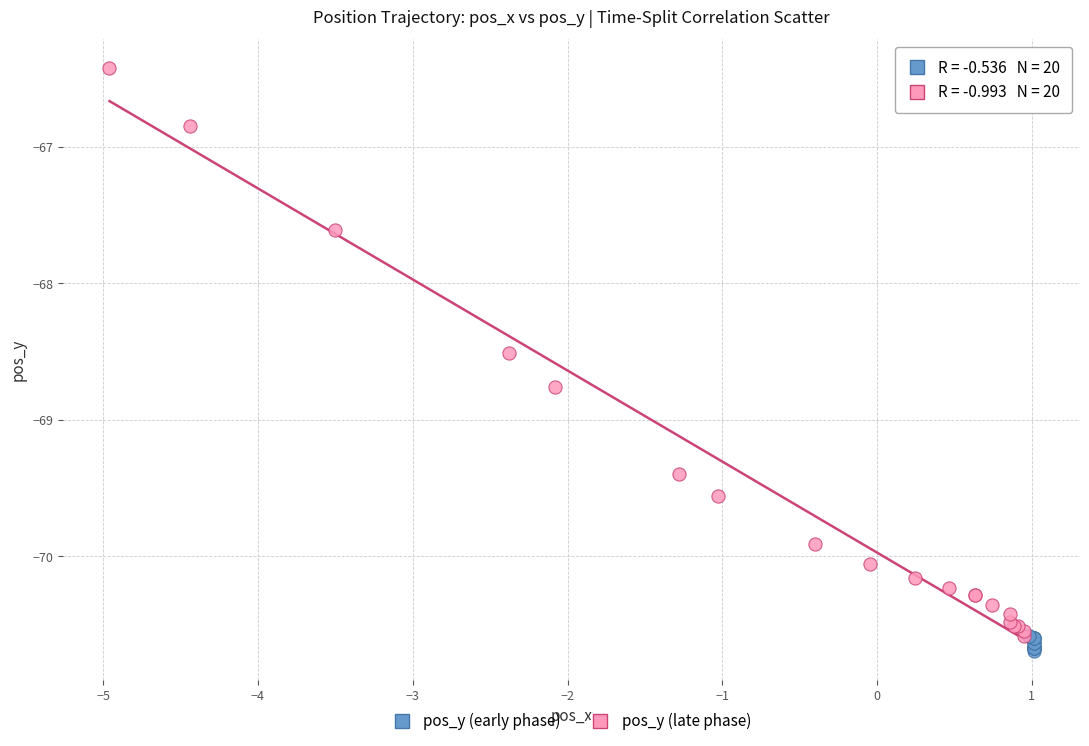

Which series has the widest spread of Y values?

pos_y (late phase)